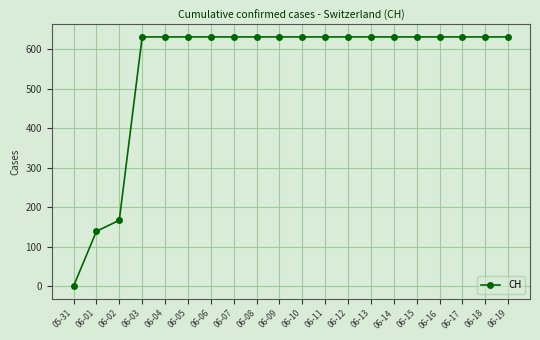

At which label is the value closest to 315?

06-02